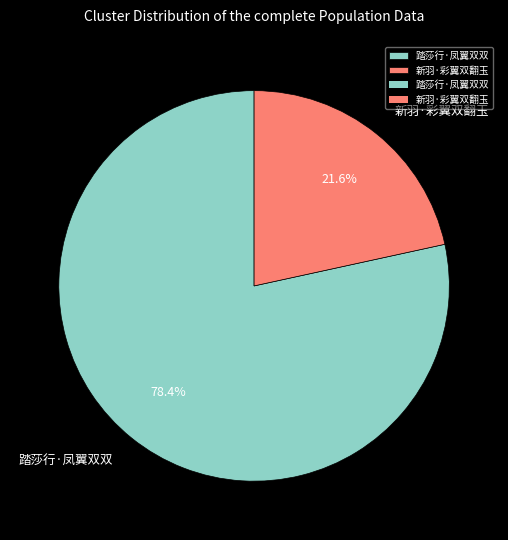

Does 踏莎行·凤翼双双 represent more than half of the total?

Yes